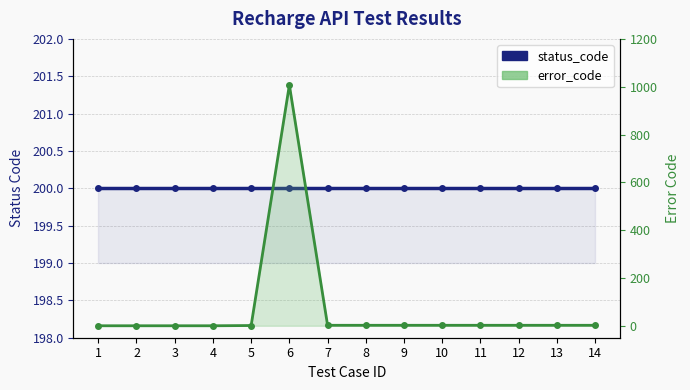

Rank the series at 10 from lowest to highest value.

error_code, status_code